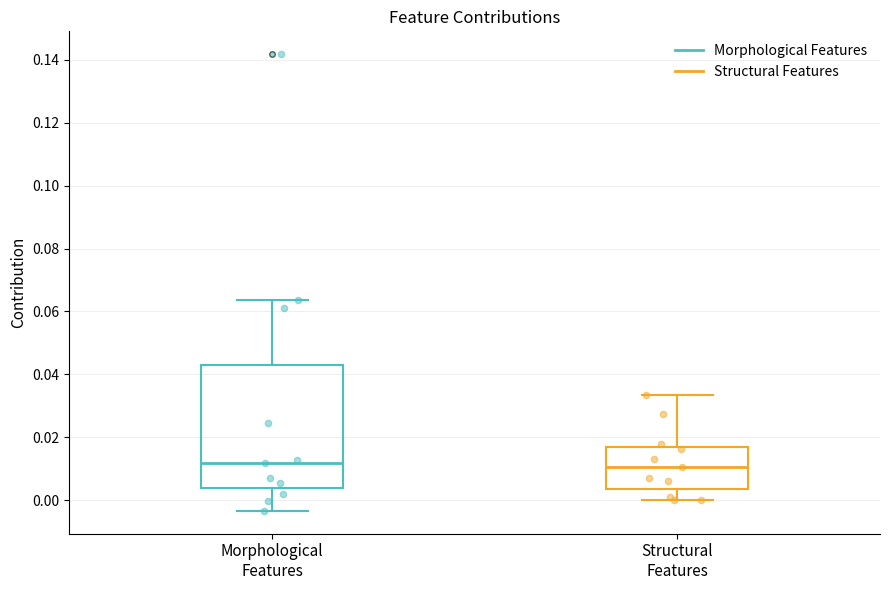

Reading left to right, transcribe this box plot: for each box, give where its median line is, the range the box spans, and where its two whiskers end, as read against the y-axis. The values are not printed on the chart, so give them approximately, as read against the axis.

Morphological Features: median 0.012, box 0.004 to 0.042, whiskers -0.004 to 0.064
Structural Features: median 0.010, box 0.004 to 0.018, whiskers 0.000 to 0.034